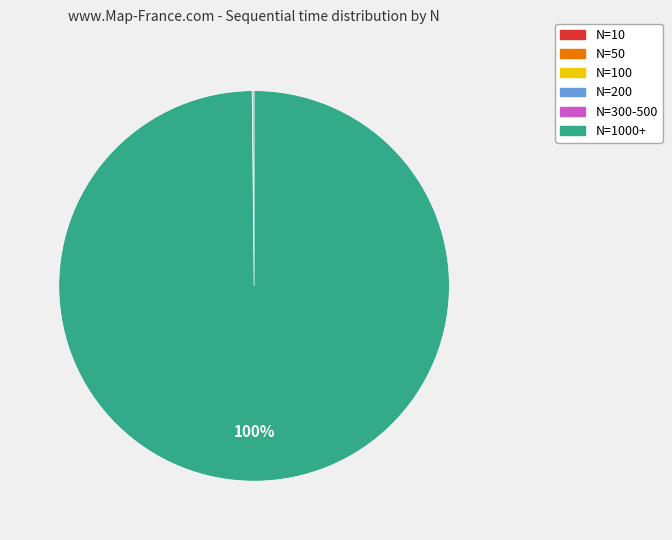

Does any single category account for the majority?

Yes